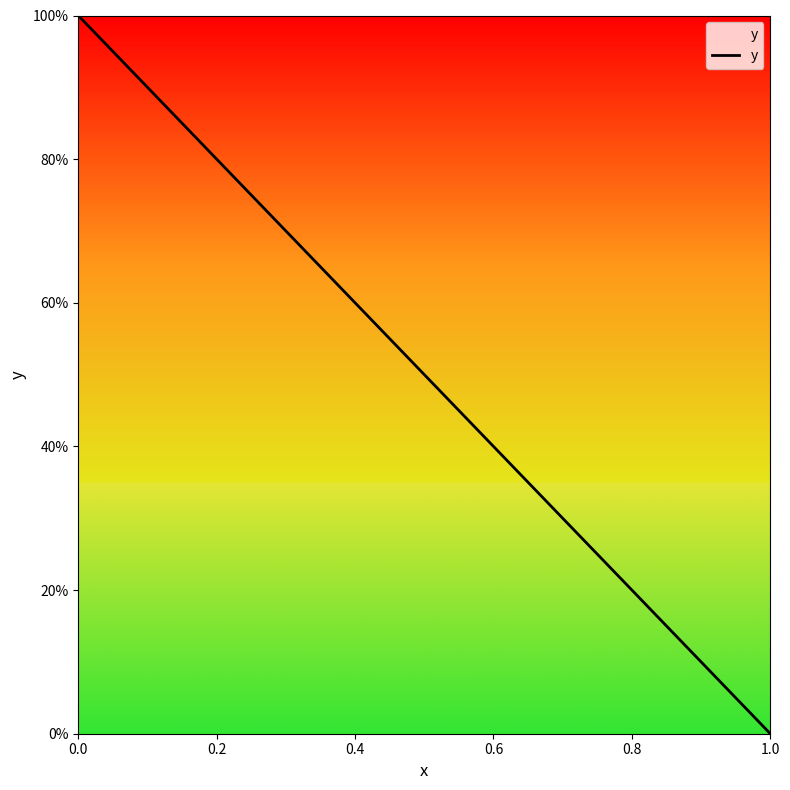

Is this an area chart (filled region under the line)?

Yes